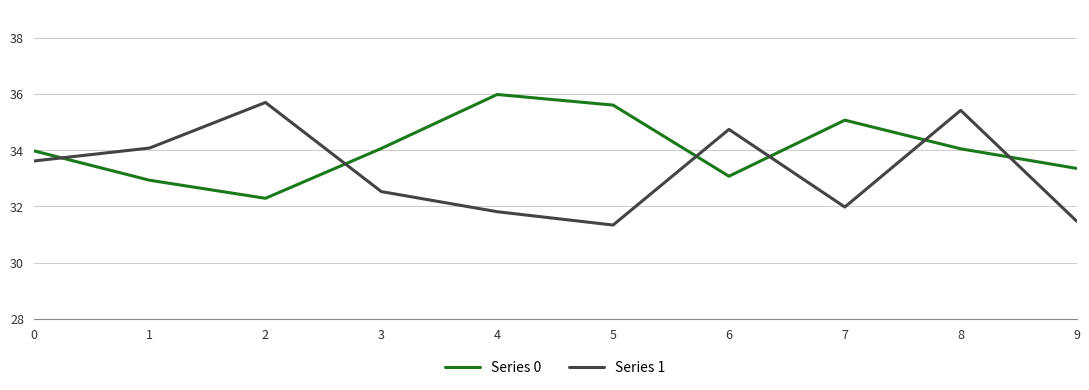

What is the difference between the Series 0 values at 2 and 3?

1.8